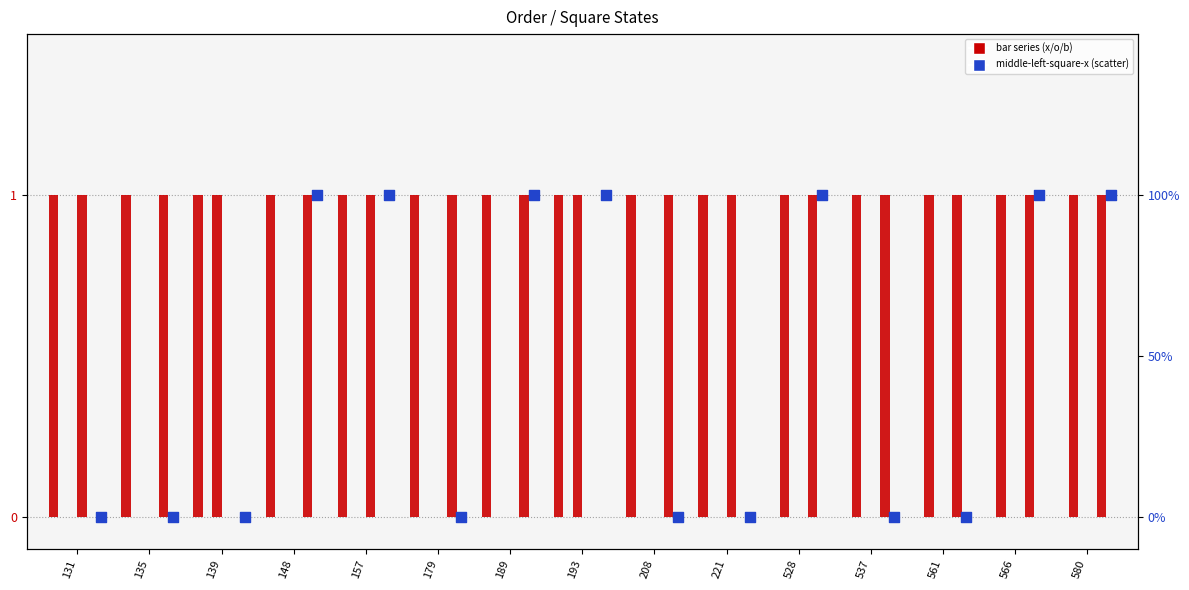

Is the value of middle-right-square-o at 157 greater than the value of top-left-square-x at 157?

No